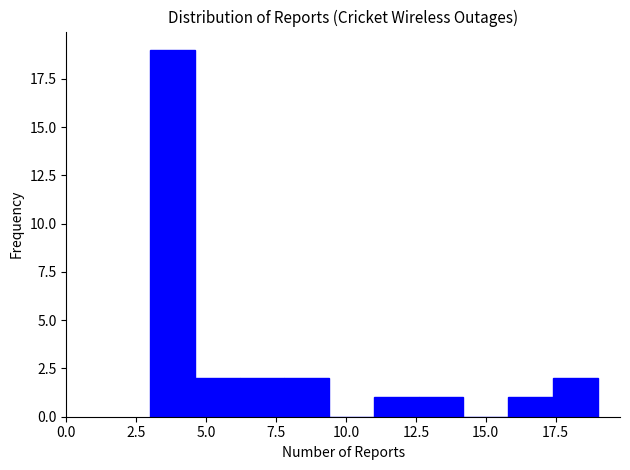

Read against the x-axis, roughly where is the centre of the tallest bar?

4.0